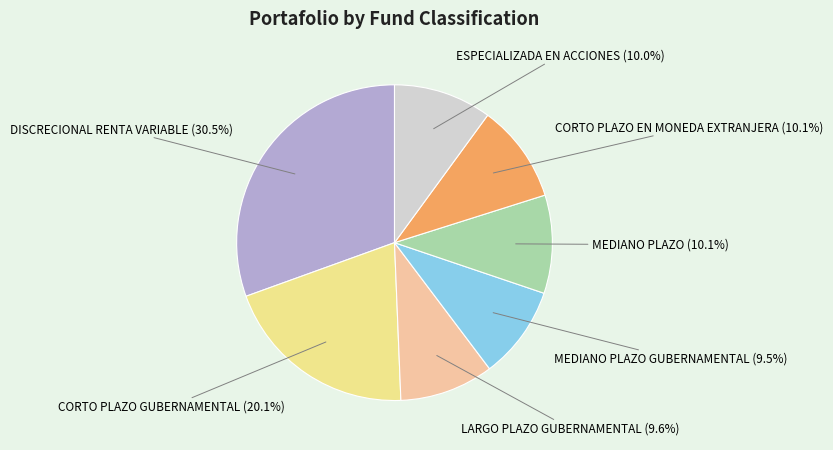

Is there any slice that represents more than half of the pie?

No